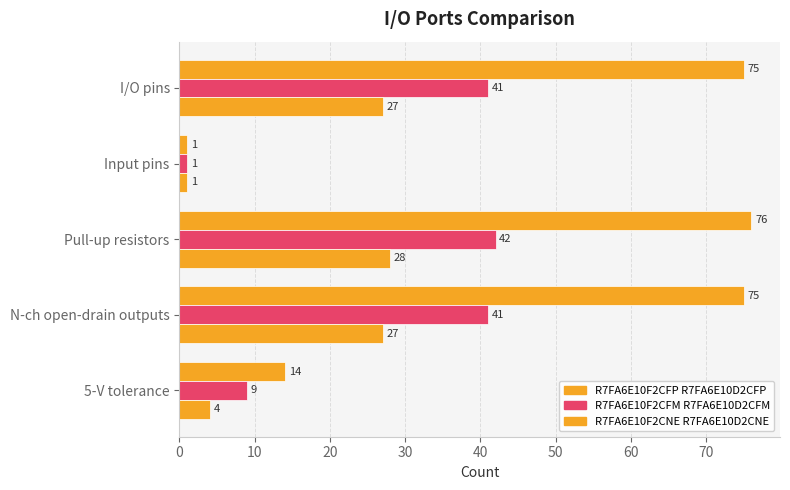

What is the lowest value of the R7FA6E10F2CFP R7FA6E10D2CFP series?

1